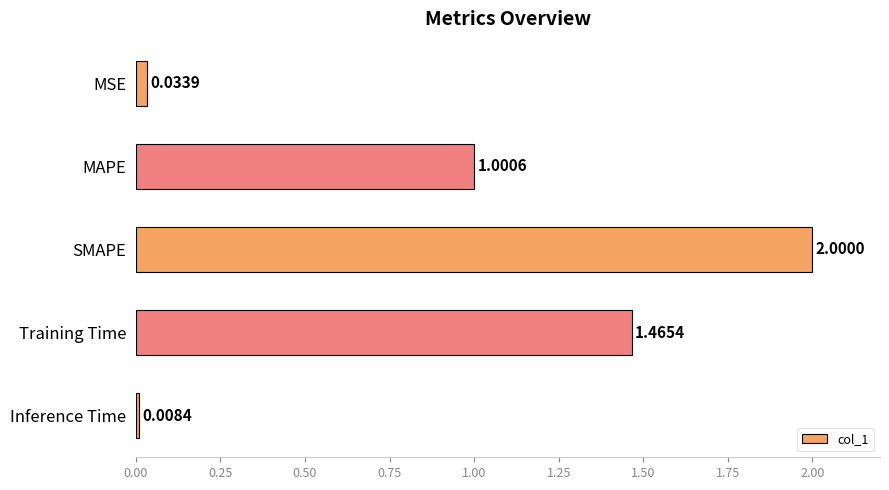

List the labels in order of value, largest first.

SMAPE, Training Time, MAPE, MSE, Inference Time